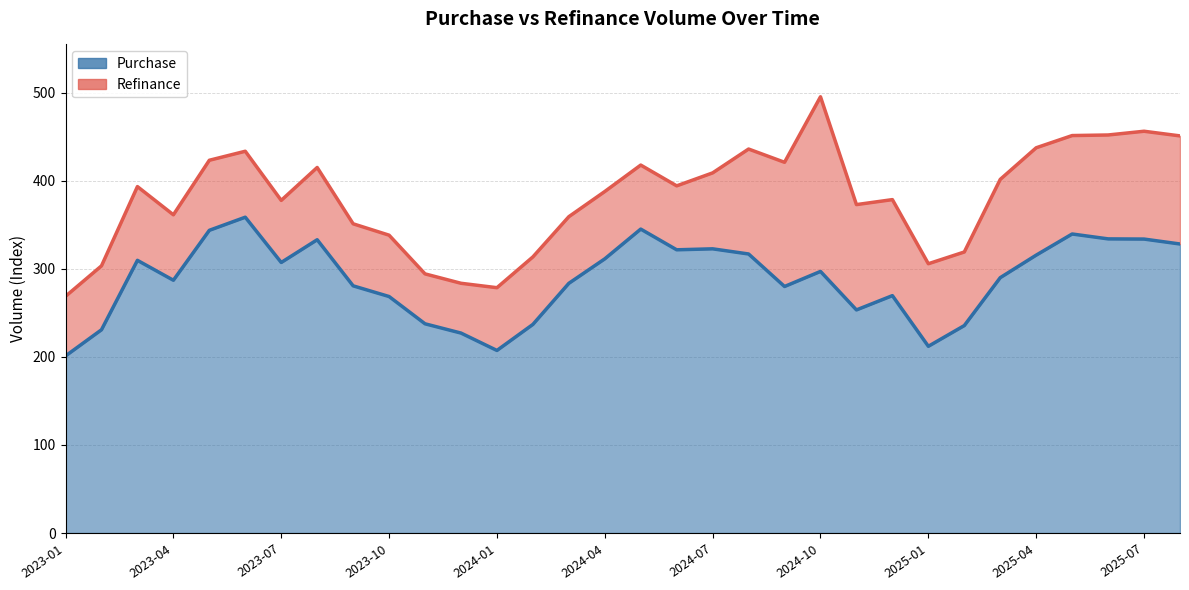

What value does the data have at 2023-08?

333.0